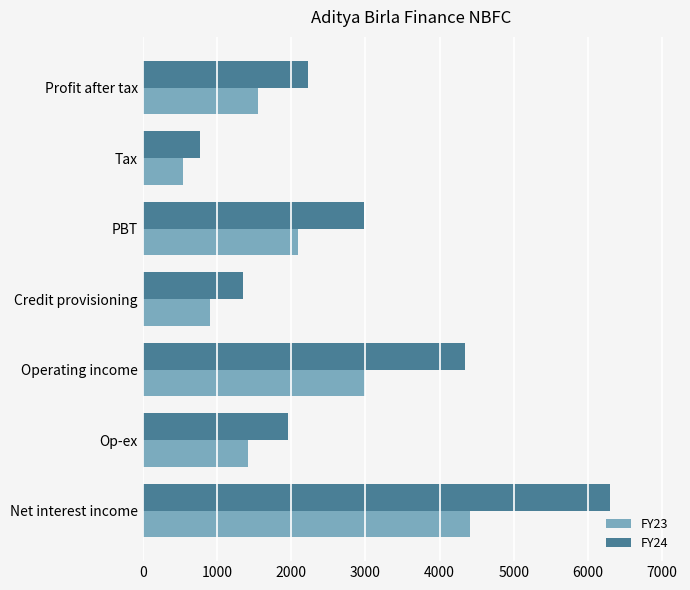

What is the minimum value for FY23?

536